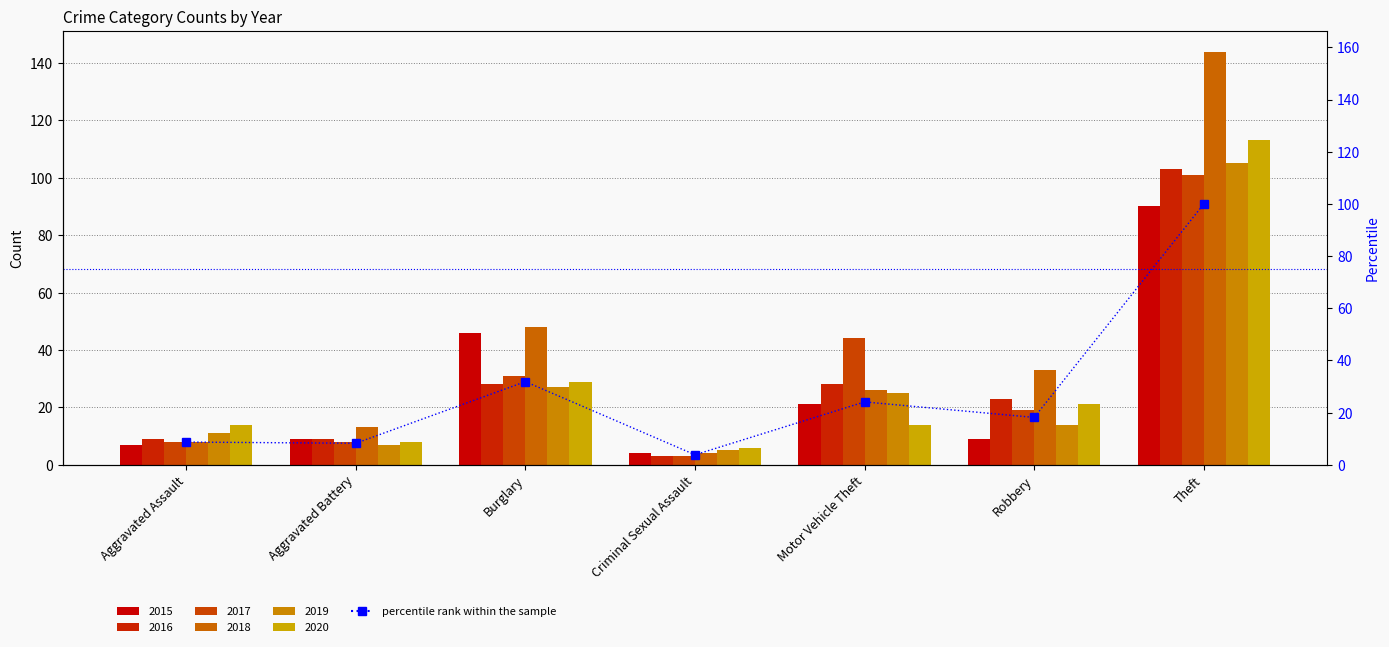

Reading right to left, transcribe all the data shown in this chart.

100.0	18.1	24.1	3.8	31.9	8.2	8.7